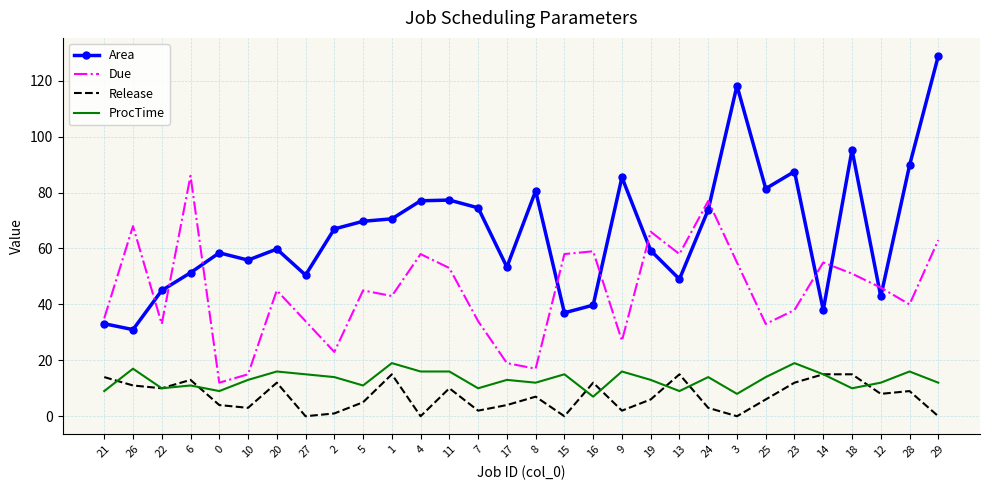

What is the spread (max minus min) of values at 14?

40.0